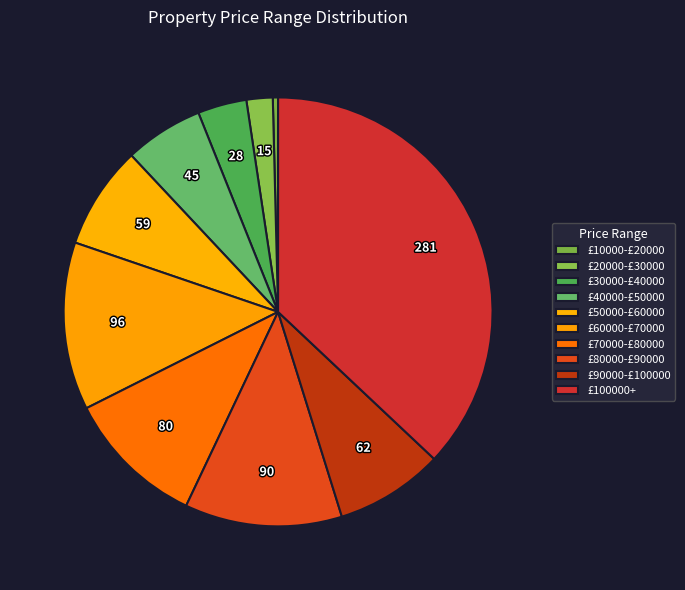

What is the change in value from £30000-£40000 to £90000-£100000?

+34